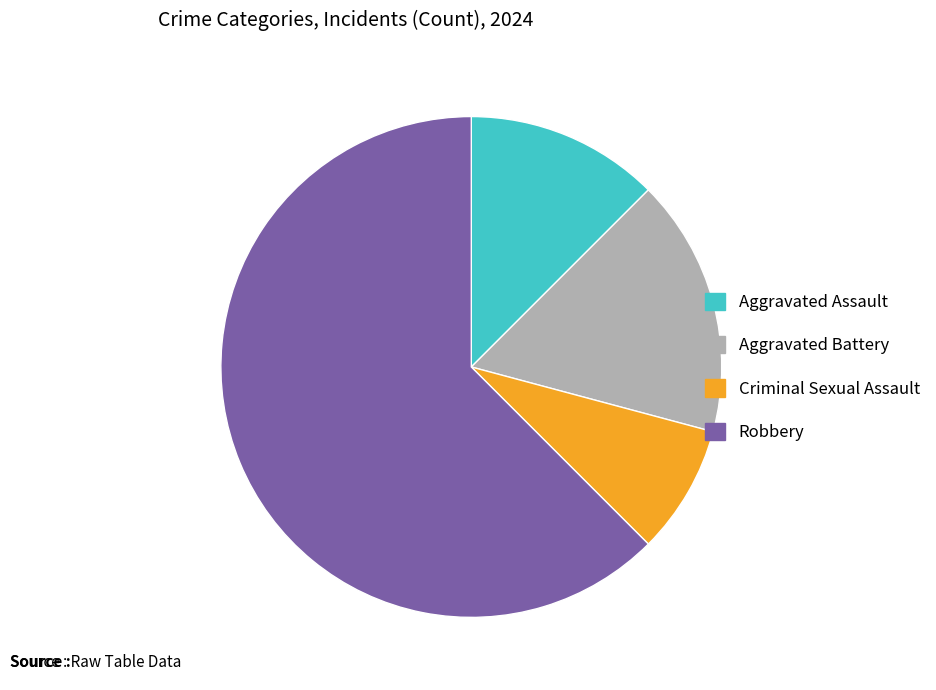

Which category has the biggest portion of the pie?

Robbery